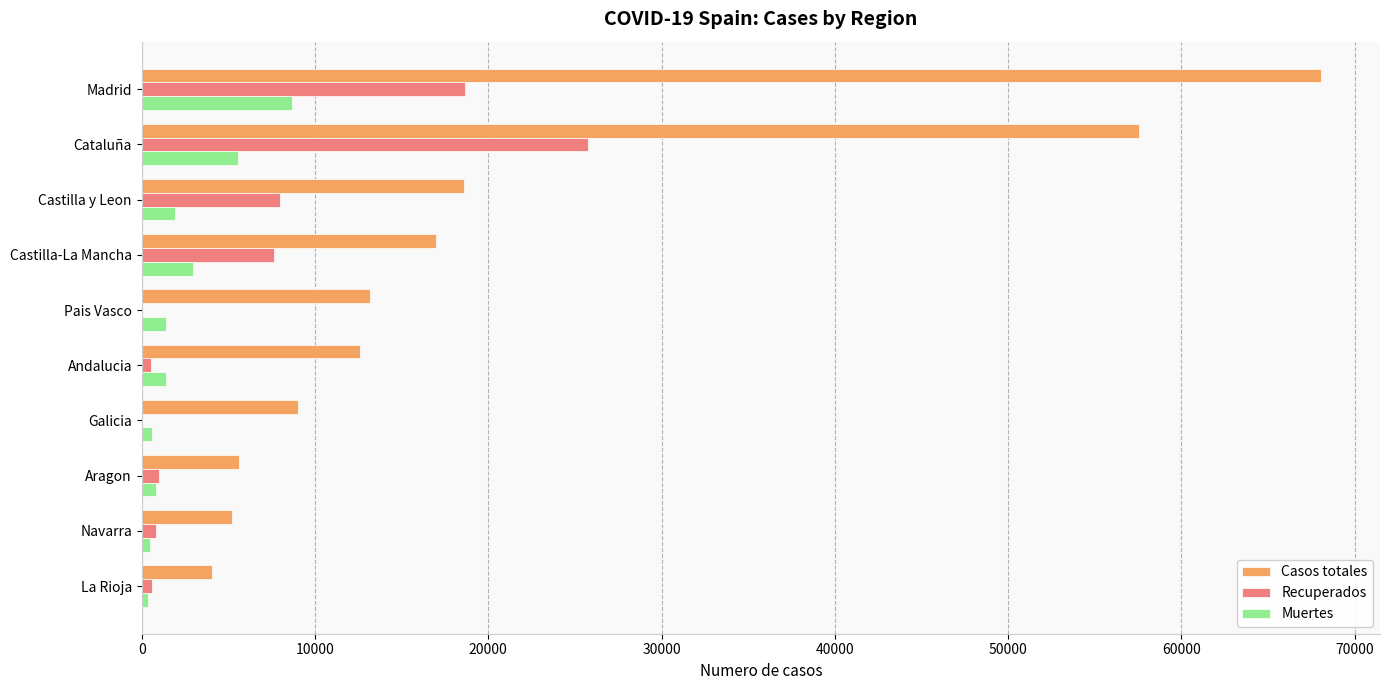

What are all the series names shown in the legend?

Casos totales, Recuperados, Muertes